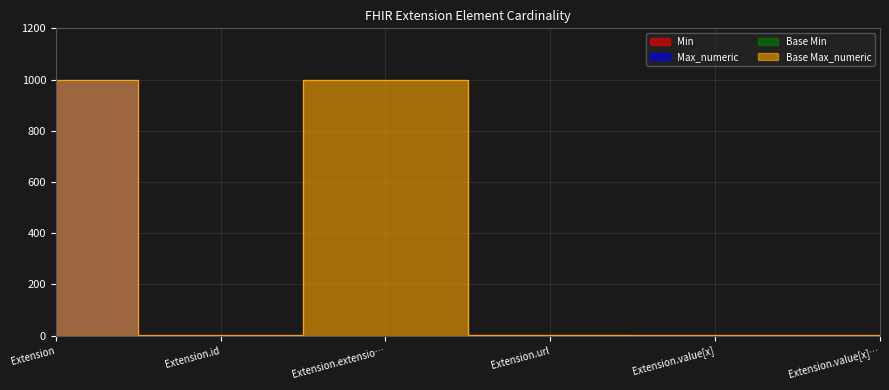

The Max_numeric series shows 1 at Extension.id. True or false?

False